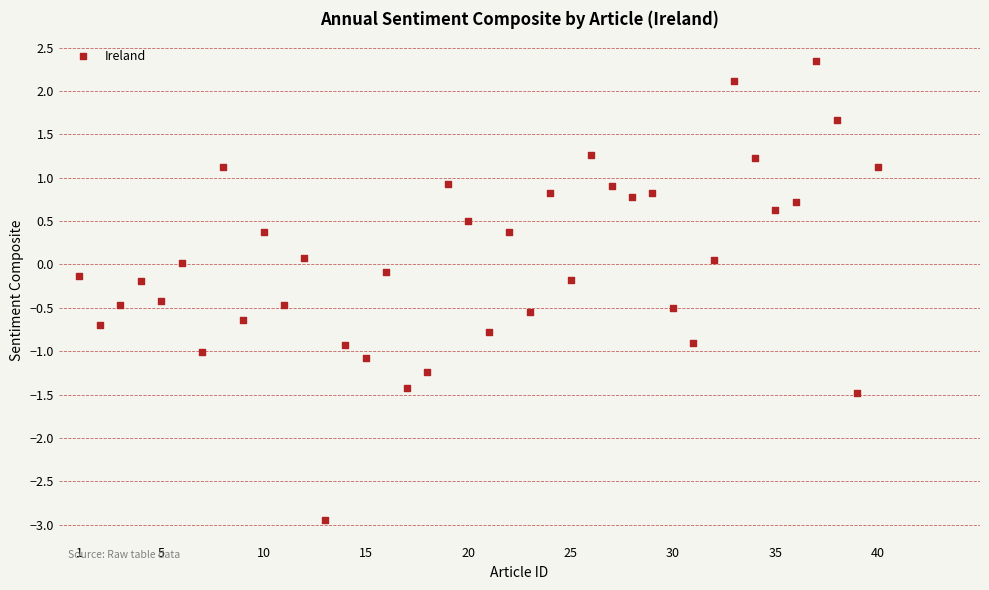

What is the range of X values (max minus min)?

39.0